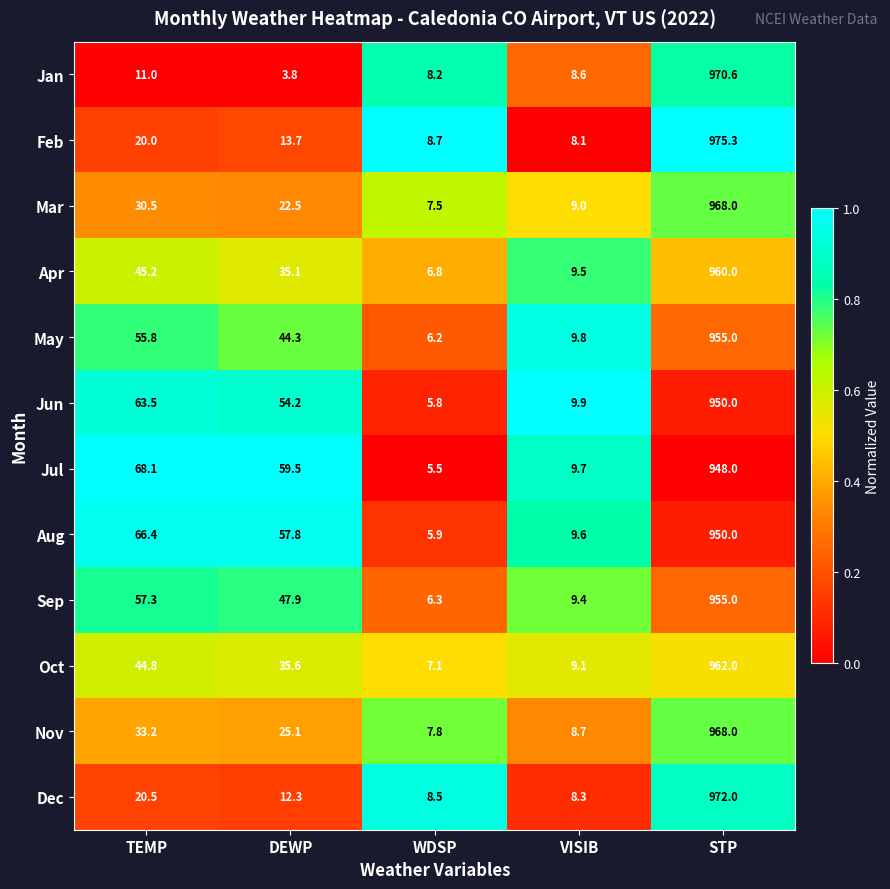

Is it true that Nov equals 13.4 at WDSP?

False